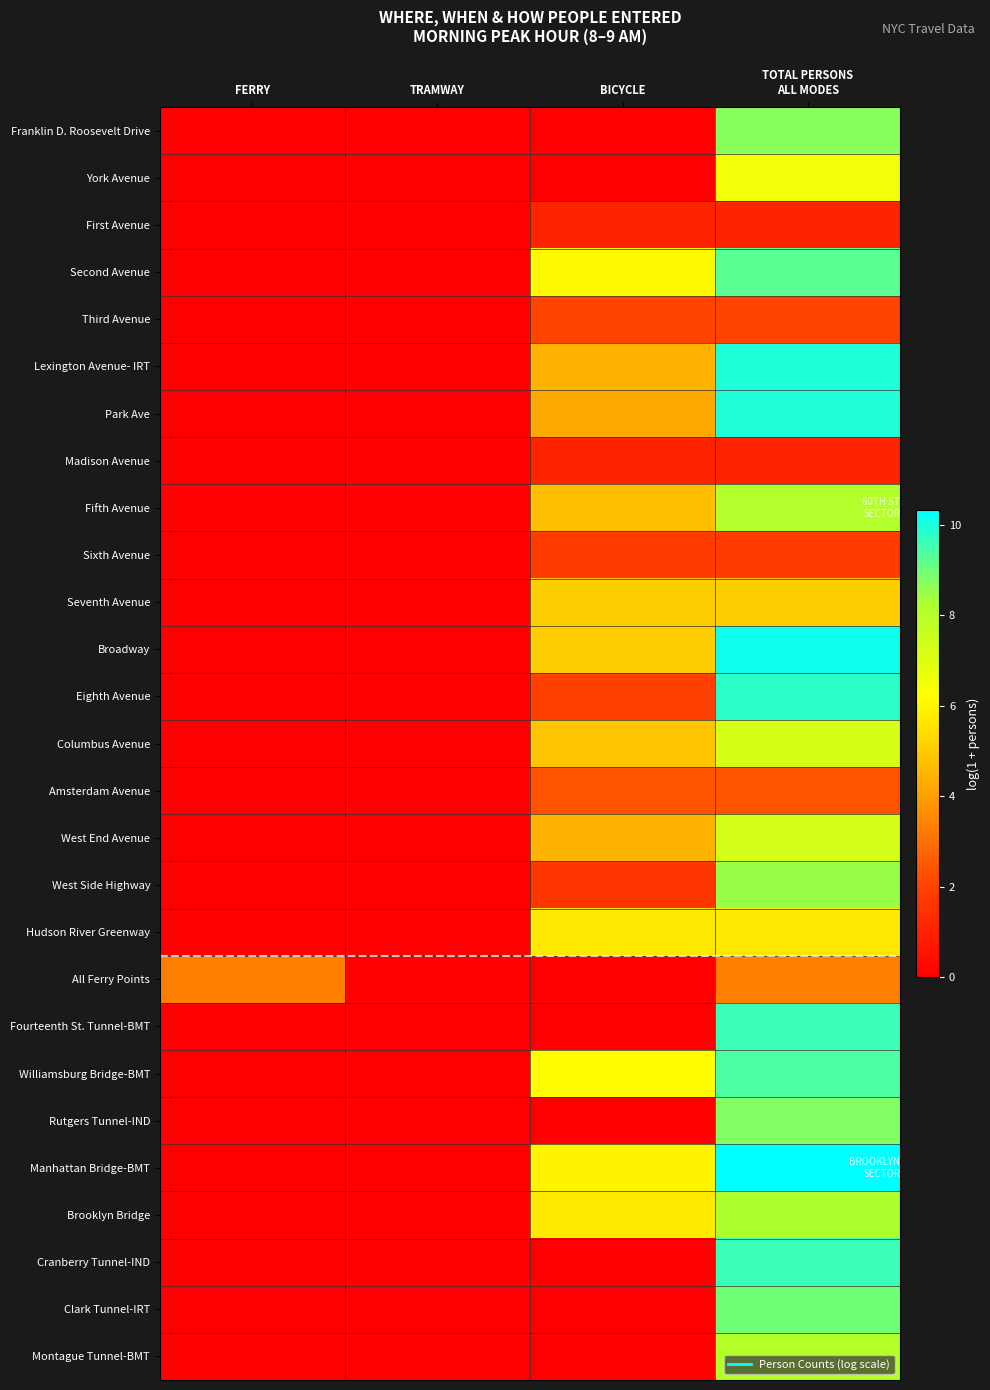

Between BICYCLE and TRAMWAY, which is larger?

BICYCLE